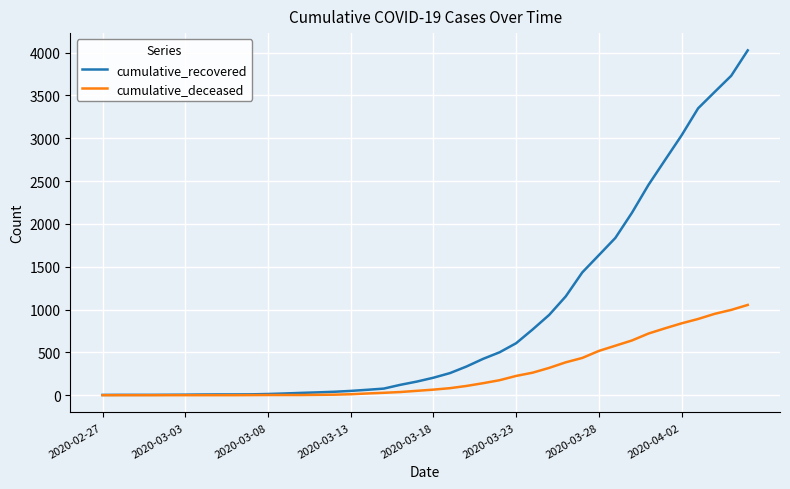

Which series has the largest total across all categories?

cumulative_recovered